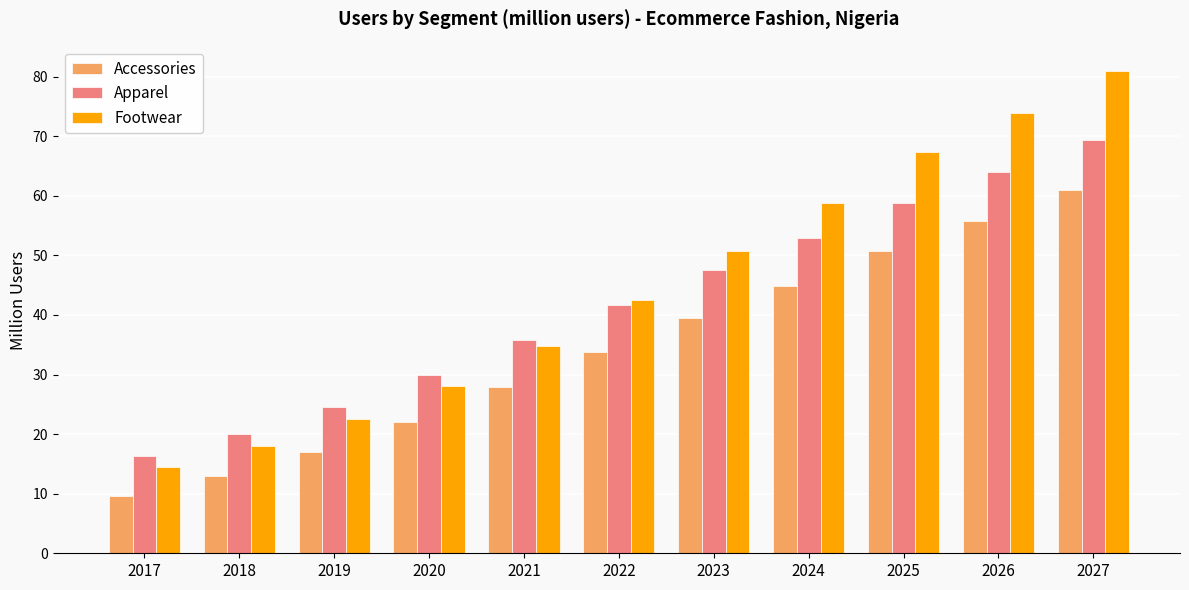

What is the difference between the Accessories values at 2018 and 2019?

4.1